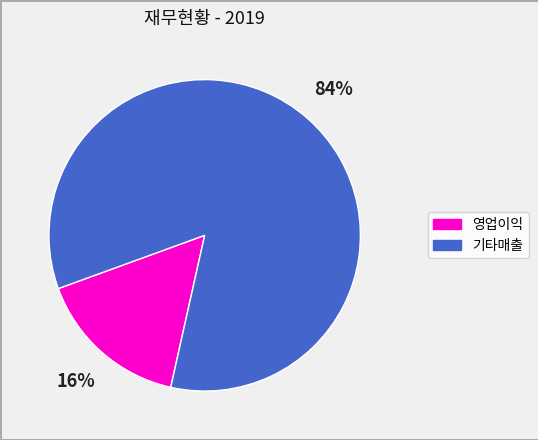

Is there any slice that represents more than half of the pie?

Yes